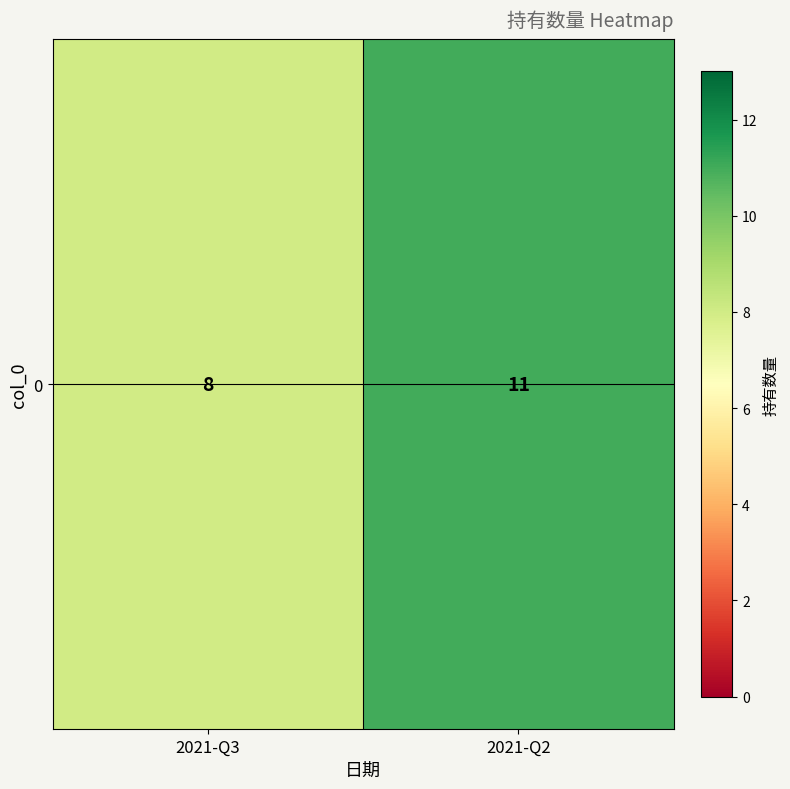

Which has a higher value, 2021-Q2 or 2021-Q3?

2021-Q2